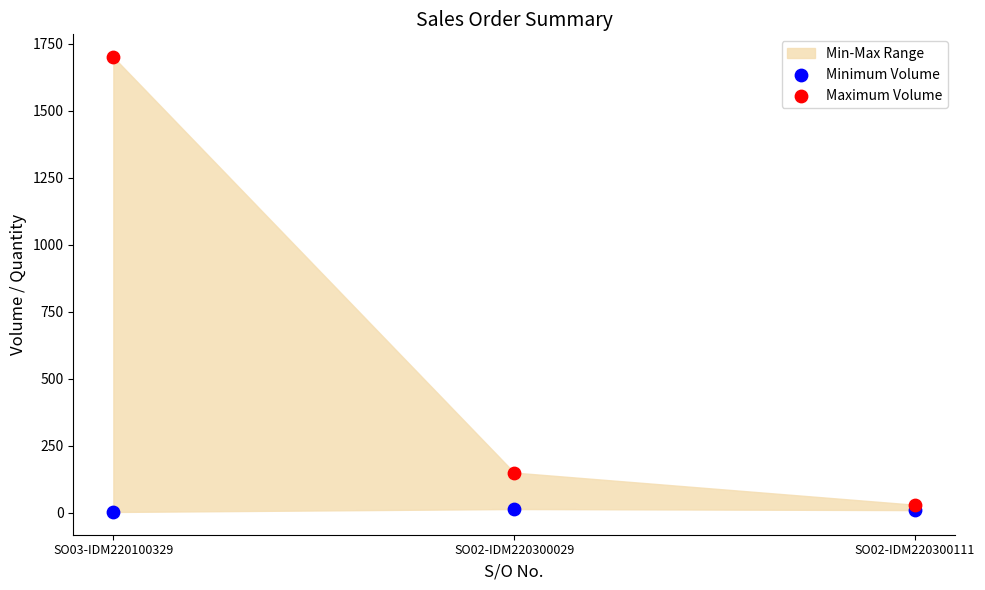

Across all data points, what is the range of Y values (max minus min)?

1697